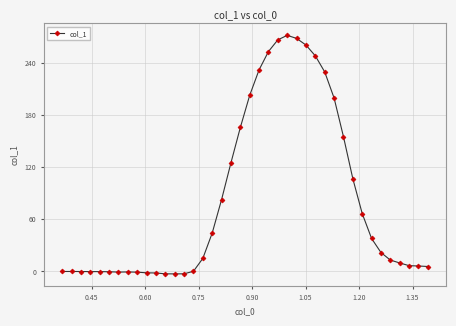

What is the greatest value displayed?

271.5